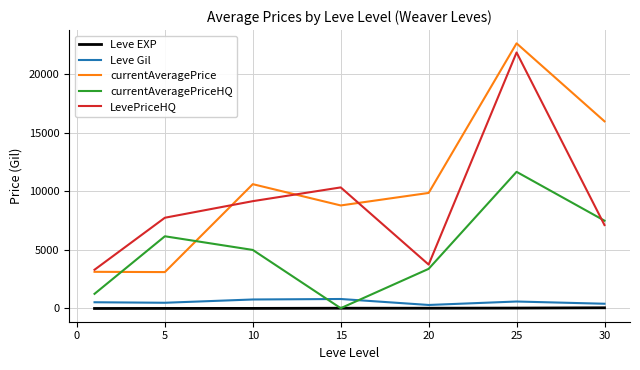

After their last crossing, which series has the higher values: currentAveragePrice or currentAveragePriceHQ?

currentAveragePrice